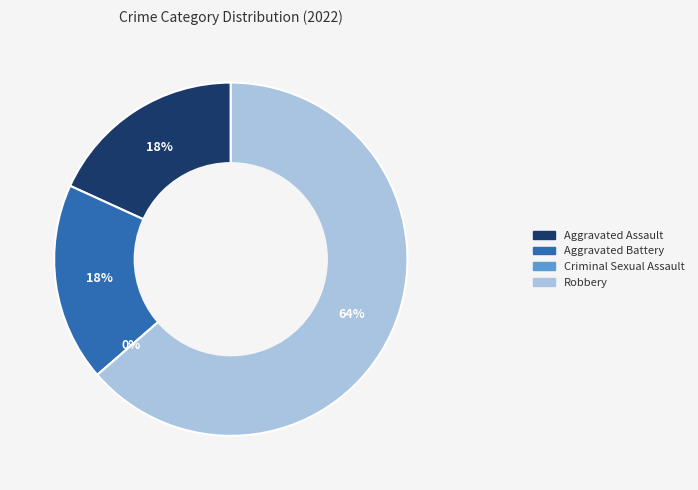

Rank the categories by value from lowest to highest.

Criminal Sexual Assault, Aggravated Assault, Aggravated Battery, Robbery